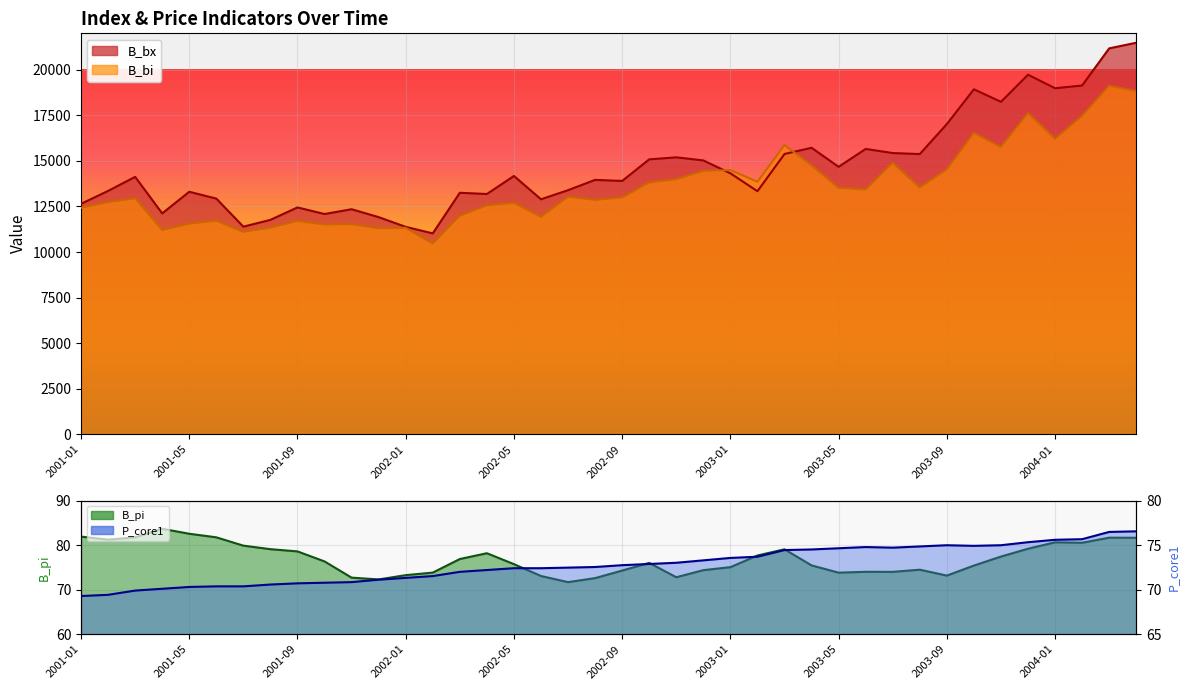

At which label is P_core1 closest to 72?

2002-03